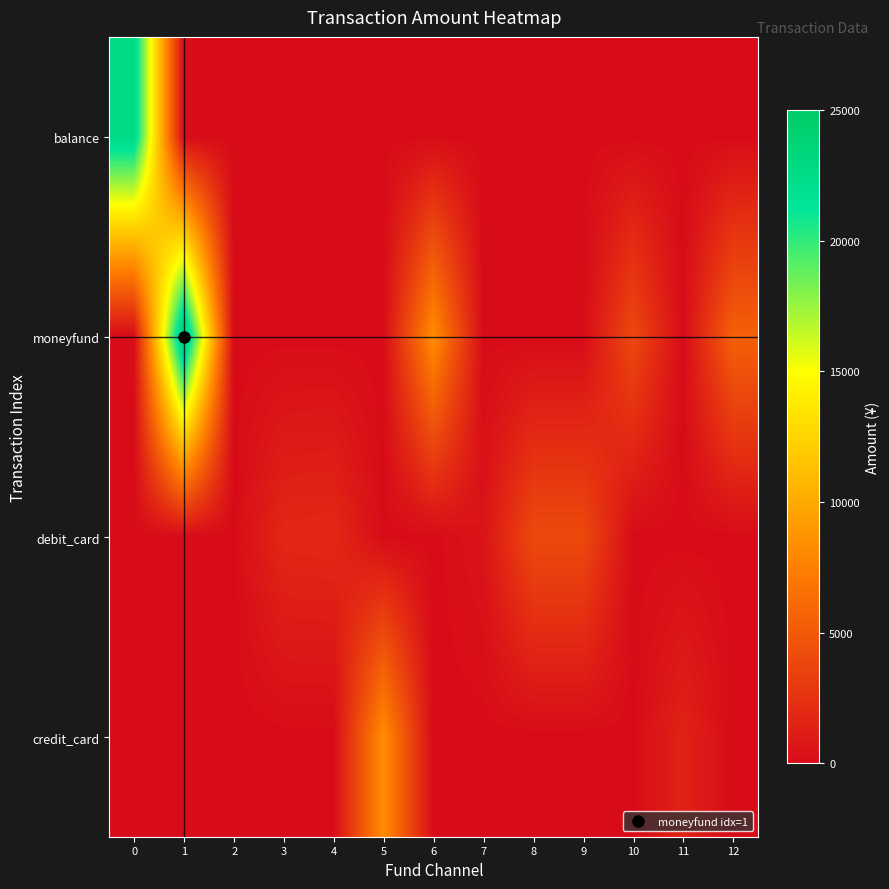

Reading left to right, extract all data points from this chart.

balance: 0=22731.0	1=0.0	2=0.0	3=0.0	4=0.0	5=0.0	6=0.0	7=0.0	8=0.0	9=0.0	10=0.0	11=0.0	12=0.0
moneyfund: 0=0.0	1=25000.0	2=0.0	3=0.0	4=0.0	5=0.0	6=8400.0	7=0.0	8=0.0	9=0.0	10=4000.0	11=0.0	12=5500.0
debit_card: 0=0.0	1=0.0	2=0.0	3=1804.0	4=1877.5	5=0.0	6=0.0	7=520.0	8=4000.0	9=4000.0	10=0.0	11=0.0	12=0.0
credit_card: 0=0.0	1=0.0	2=0.0	3=0.0	4=0.0	5=8400.0	6=0.0	7=0.0	8=0.0	9=0.0	10=0.0	11=1500.0	12=0.0